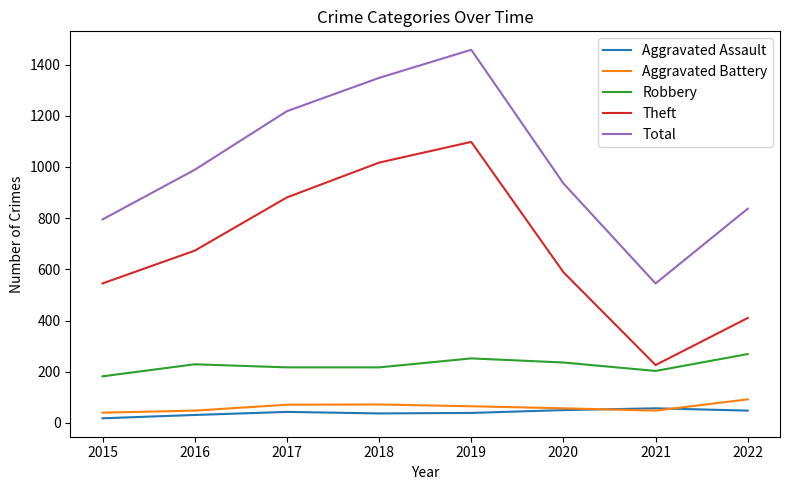

True or false: Total and Theft intersect in this chart.

False